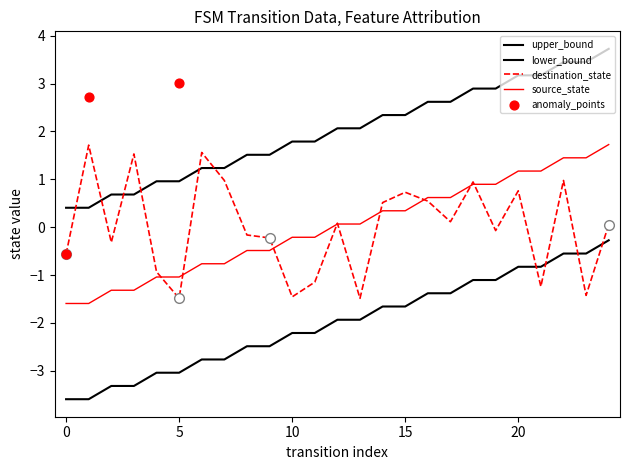

Is the value of source_state at 24 greater than the value of destination_state at 4?

Yes